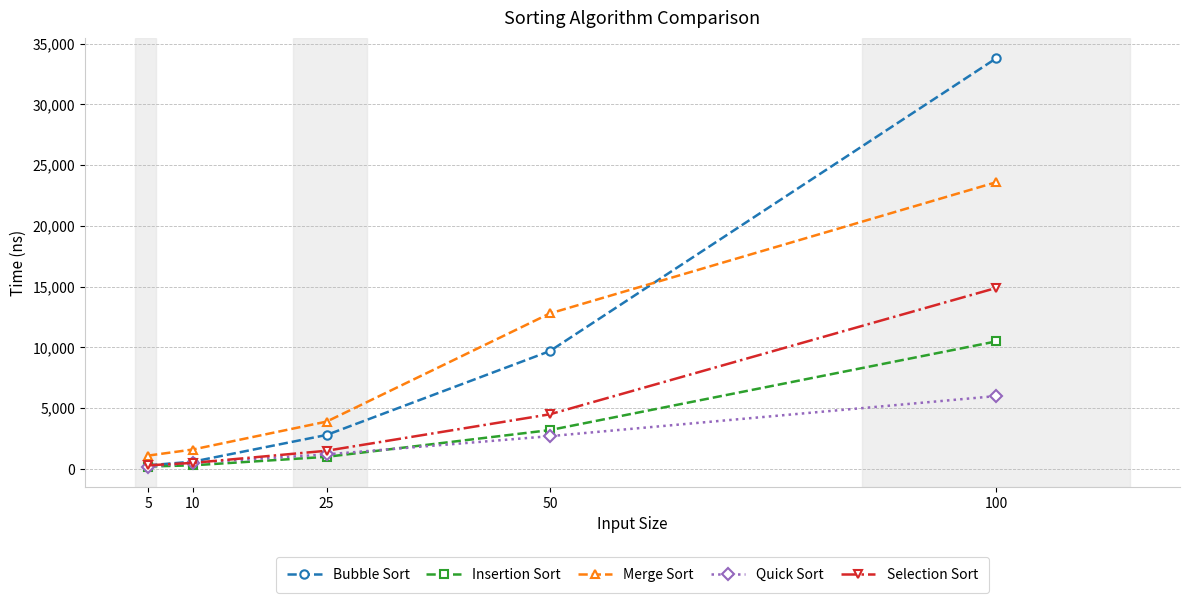

Between which two adjacent categories do Bubble Sort and Merge Sort first intersect?

50 and 100